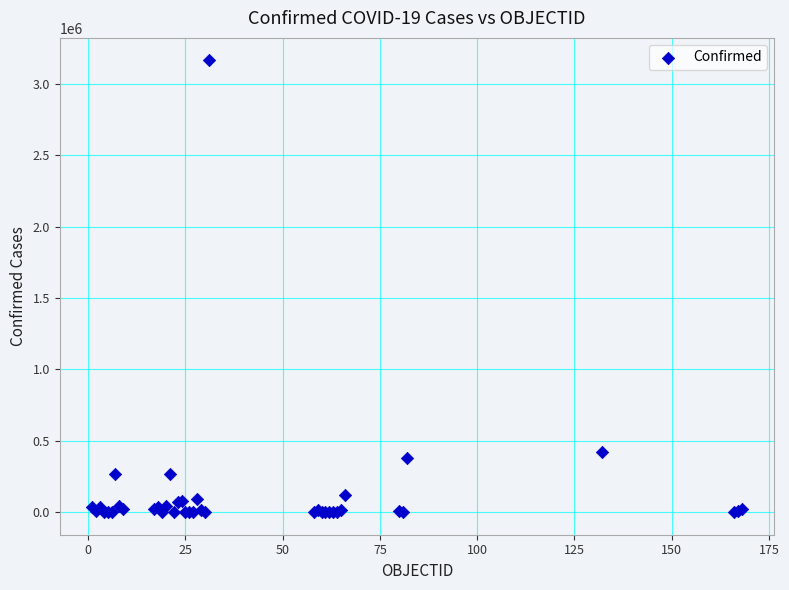

What Y value in the scatter plot is closest to 1582438?

422519